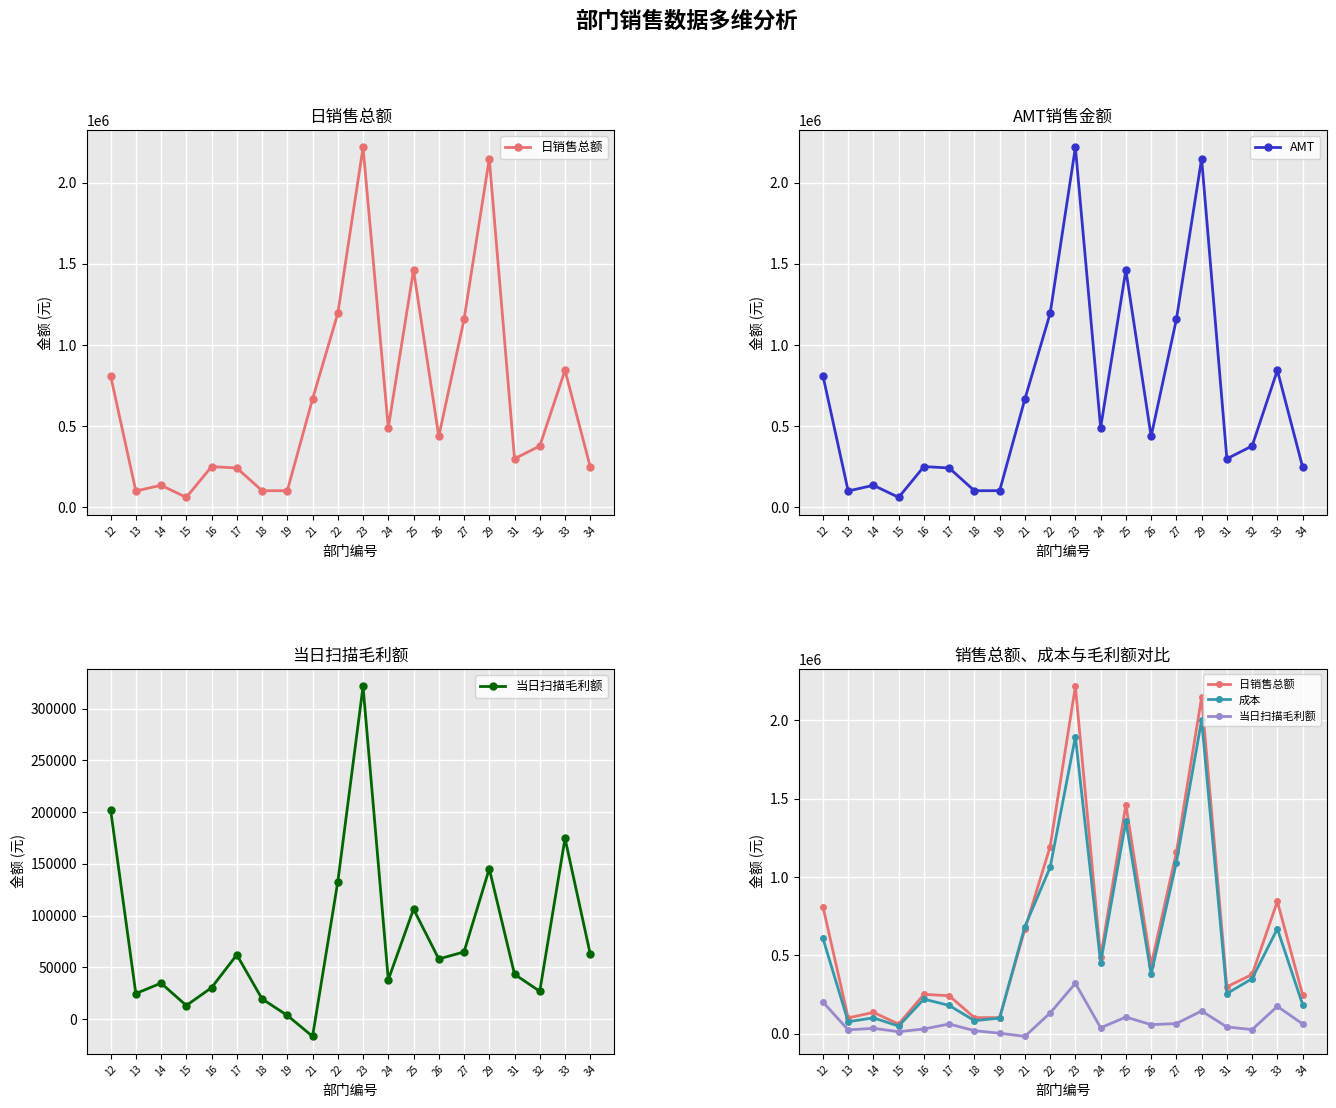

How many data points does each series have?

20